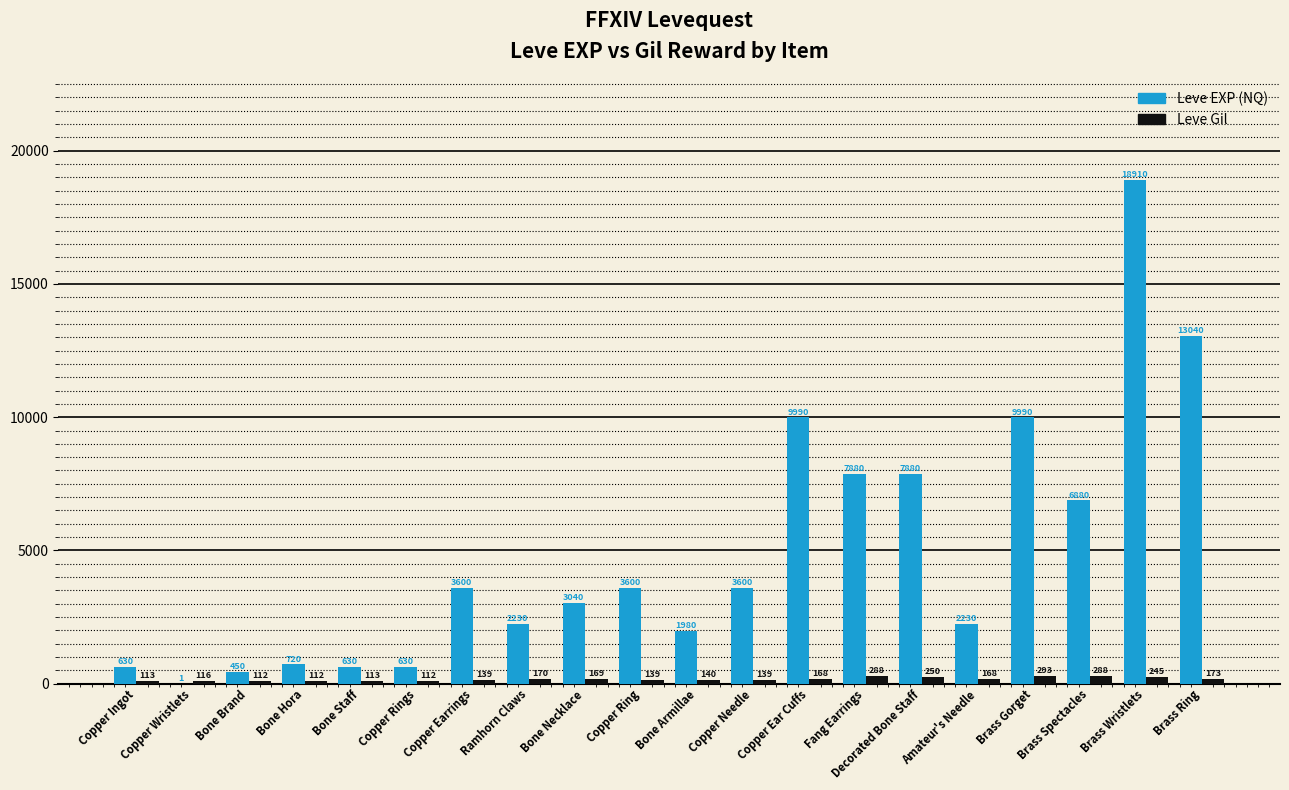

What are all the series names shown in the legend?

Leve EXP (NQ), Leve Gil